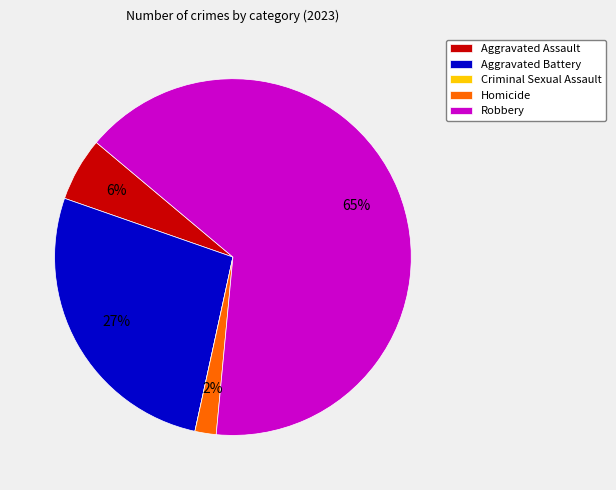

Between Robbery and Homicide, which is larger?

Robbery